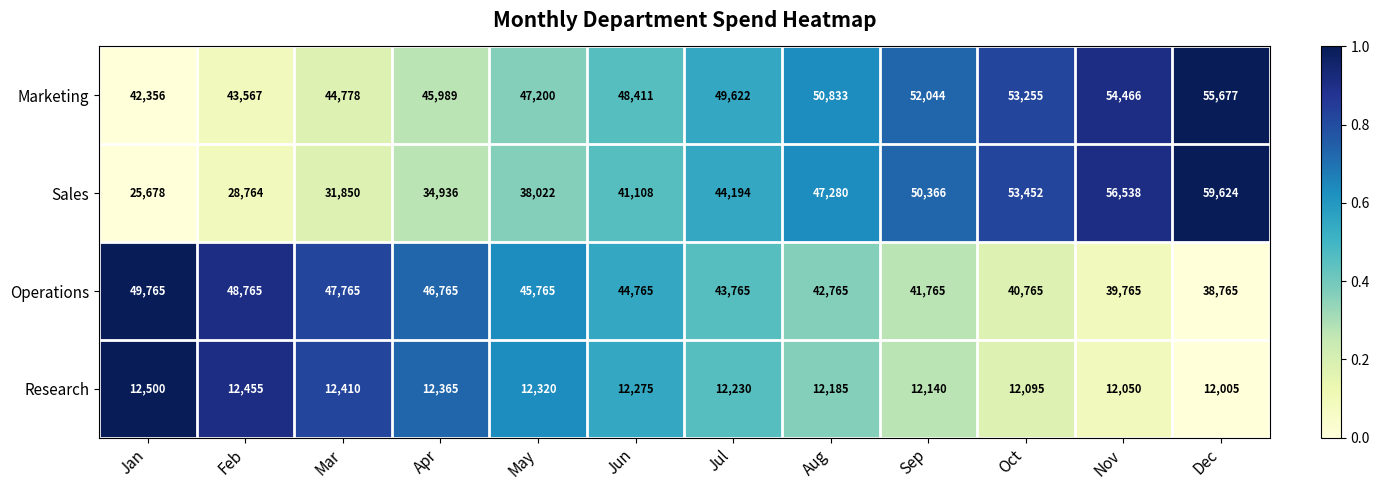

Which series has the largest total across all categories?

Marketing